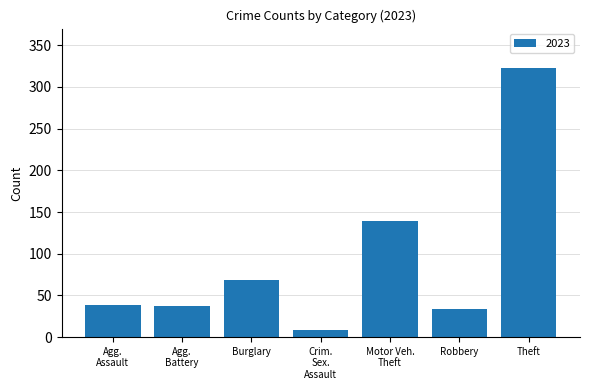

Reading left to right, transcribe all the data shown in this chart.

39	37	68	8	139	34	323